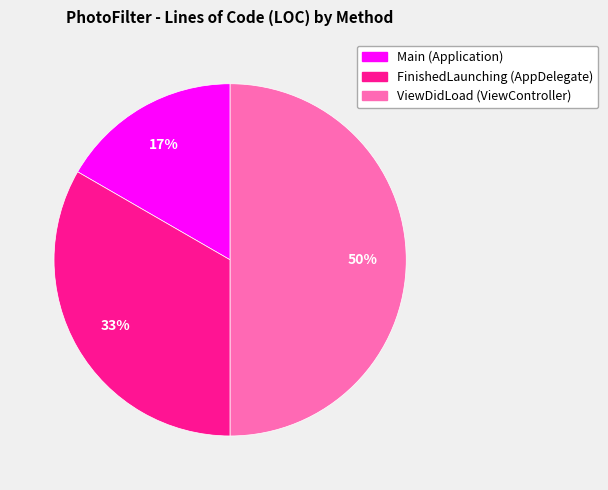

Is it true that Main (Application) is 17% of the pie?

True